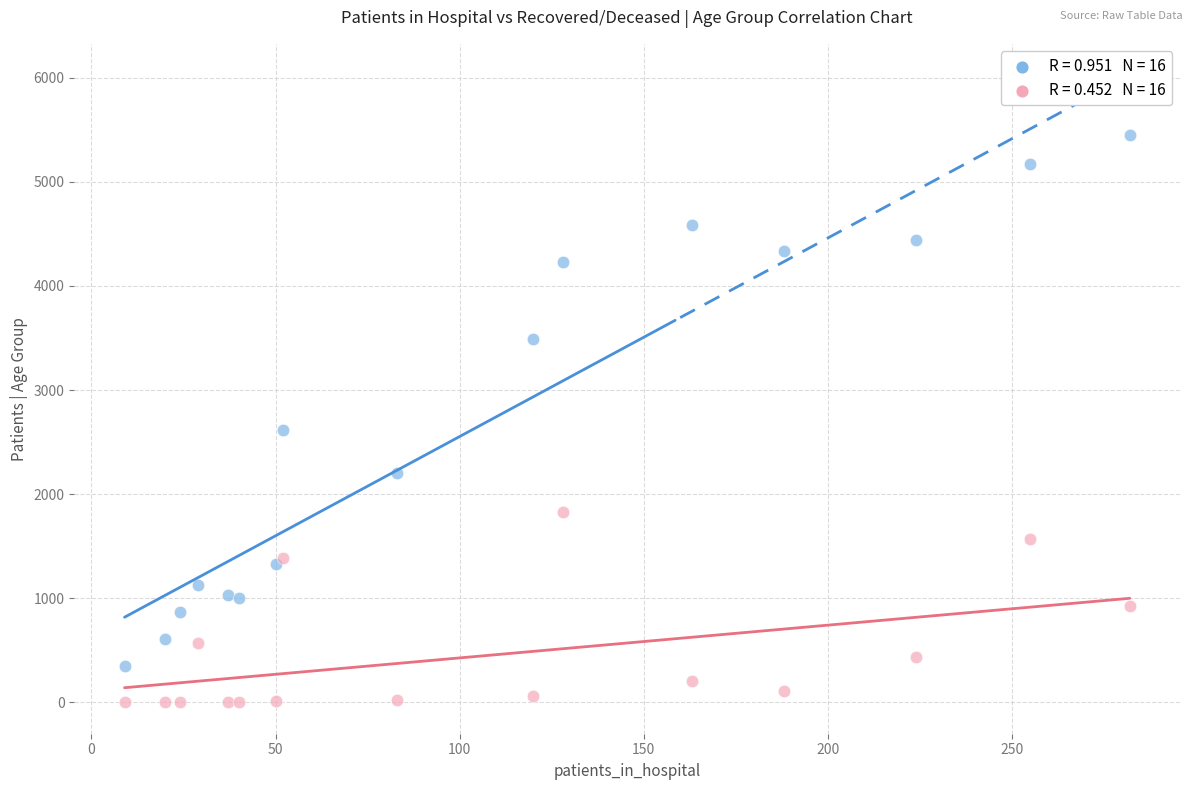

Across all series, what Y value is closest to 2724?

2620